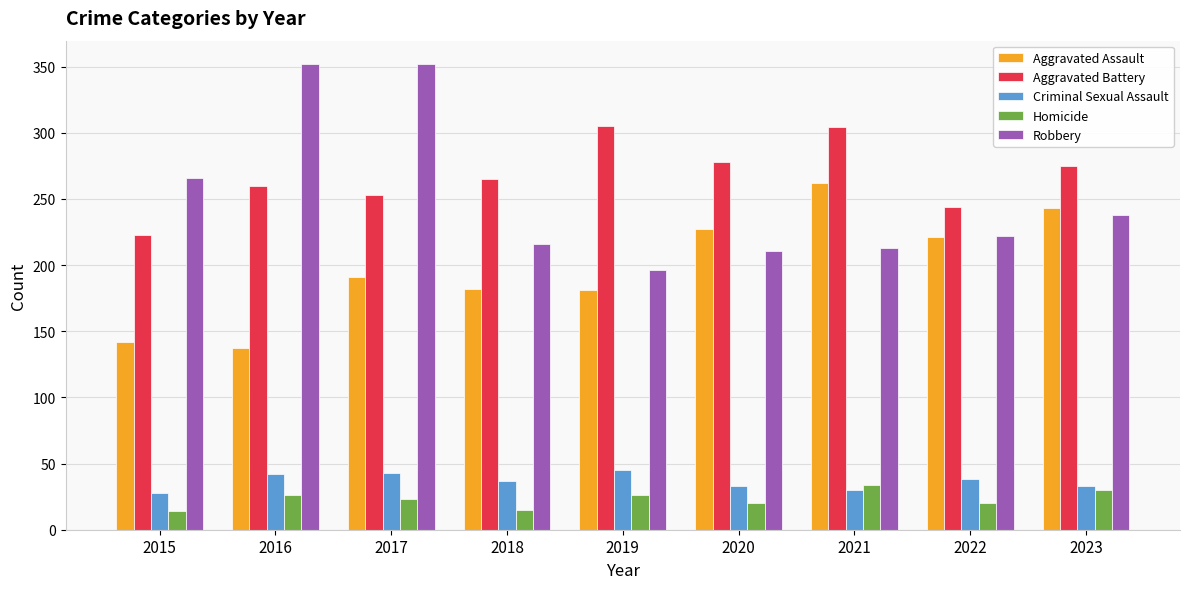

What is the value of the Aggravated Assault bar at the 5th from the left?

181